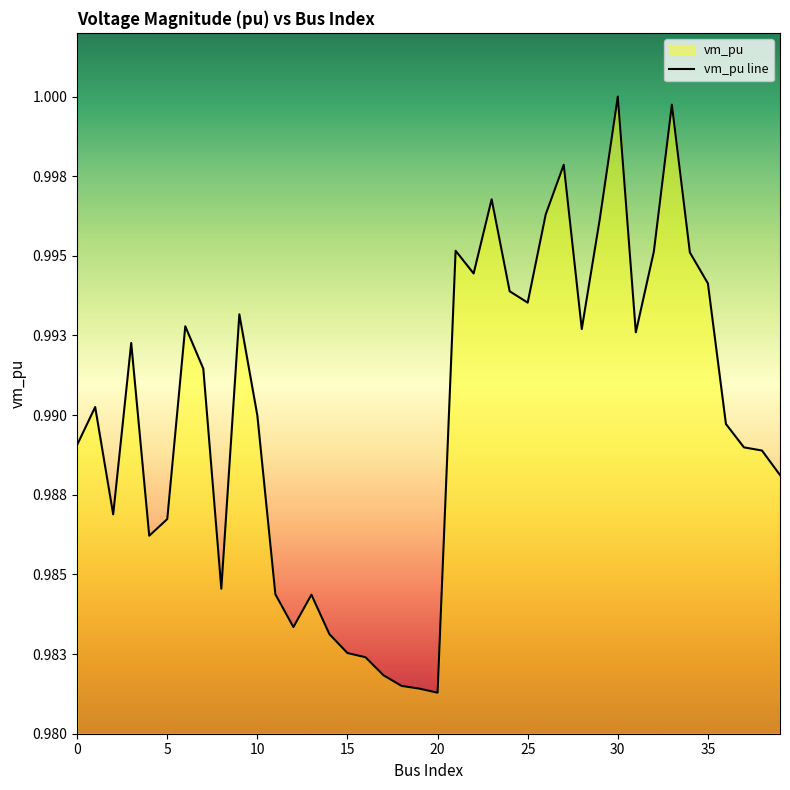

Rank the categories by value from highest to lowest.

30, 33, 27, 23, 26, 29, 21, 32, 34, 22, 35, 24, 25, 9, 6, 28, 31, 3, 7, 1, 10, 36, 0, 37, 38, 39, 2, 5, 4, 8, 11, 13, 12, 14, 15, 16, 17, 18, 19, 20